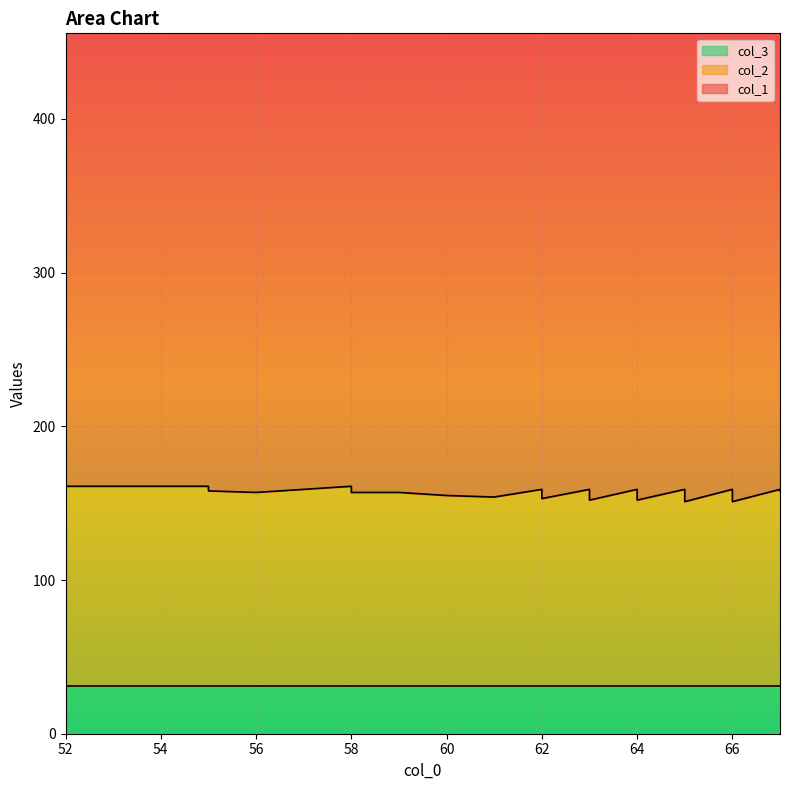

Reading left to right, what are all the values shown in this chart?

col_1: 431	421	429	433	434	411	419	423	427	424	429	430	406	410	414	431	403	407	411	428	432	400	404	408	416	429	397	401	405	413	417	430	394	398	402	410	414	427	391	395
col_2: 130	130	128	127	126	130	128	127	126	126	124	123	128	127	126	122	128	127	126	122	121	128	127	126	124	121	128	127	126	124	123	120	128	127	126	124	123	120	128	127
col_3: 31	31	31	31	31	31	31	31	31	31	31	31	31	31	31	31	31	31	31	31	31	31	31	31	31	31	31	31	31	31	31	31	31	31	31	31	31	31	31	31